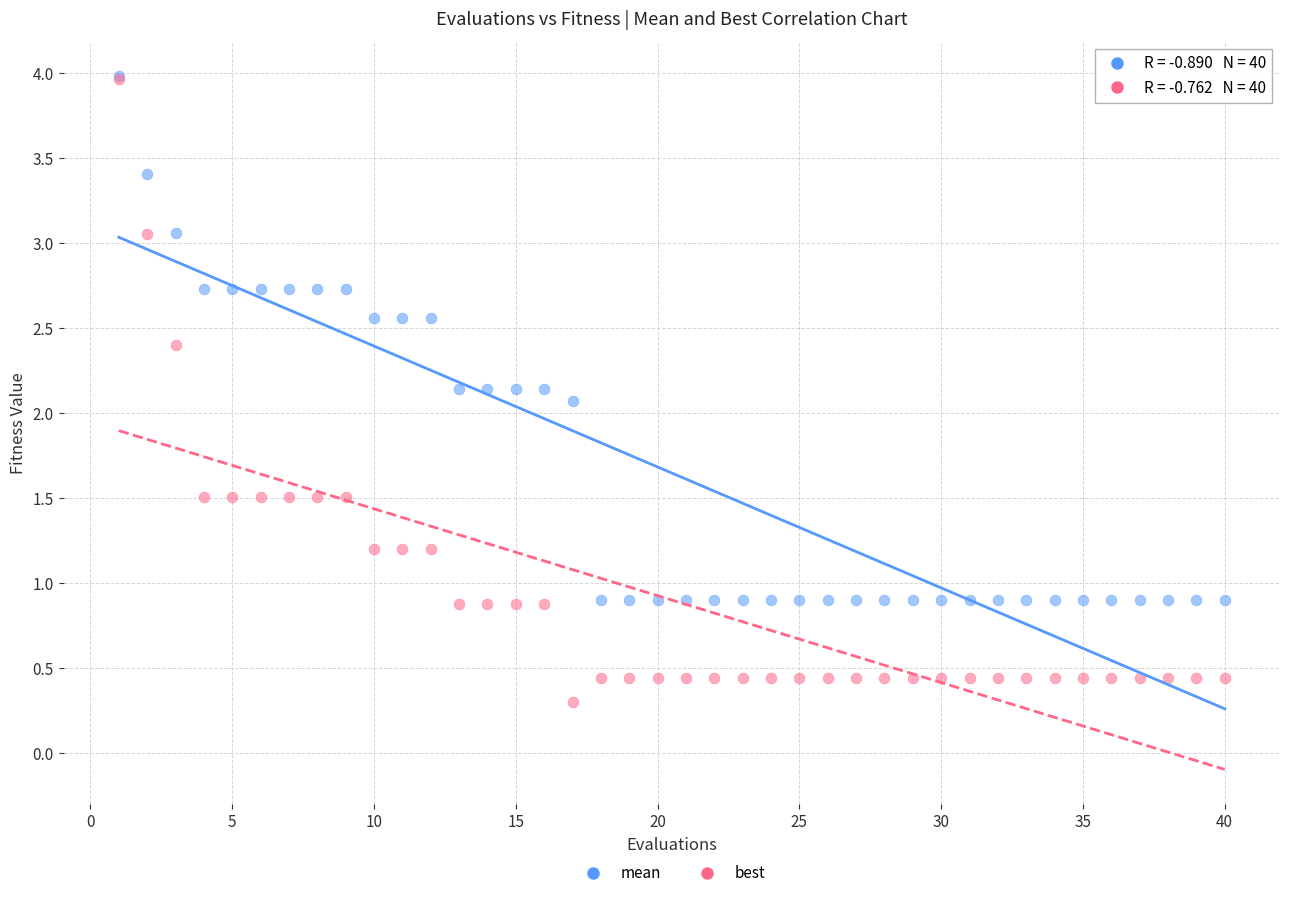

In the mean series, what Y value is closest to 2?

2.1